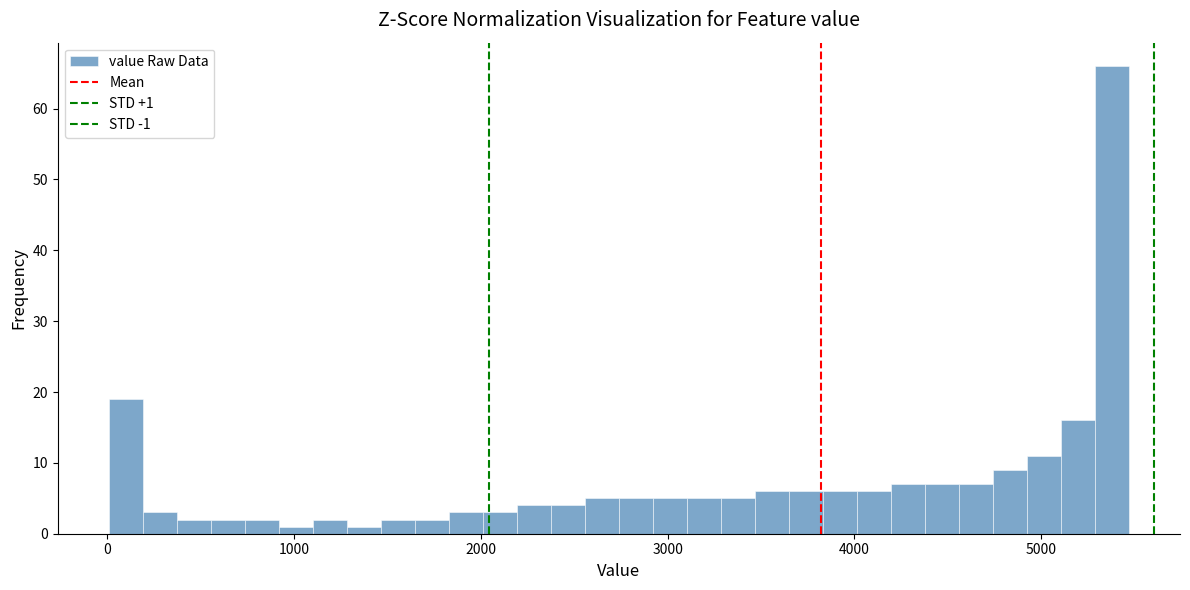

Read against the x-axis, roughly where is the centre of the tallest bar?

5400